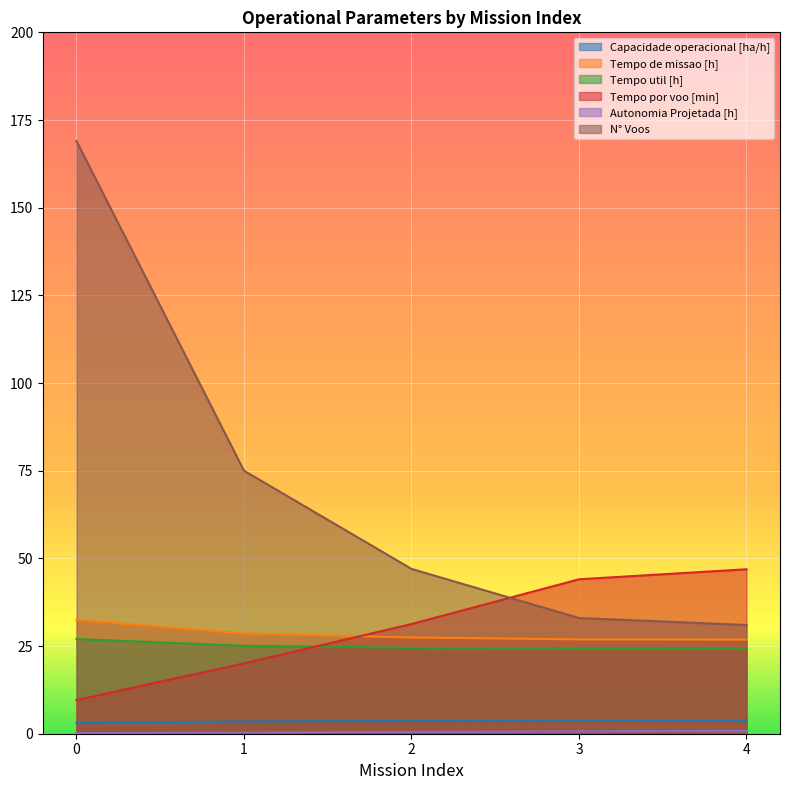

True or false: Tempo de missao [h] and Tempo util [h] intersect in this chart.

False